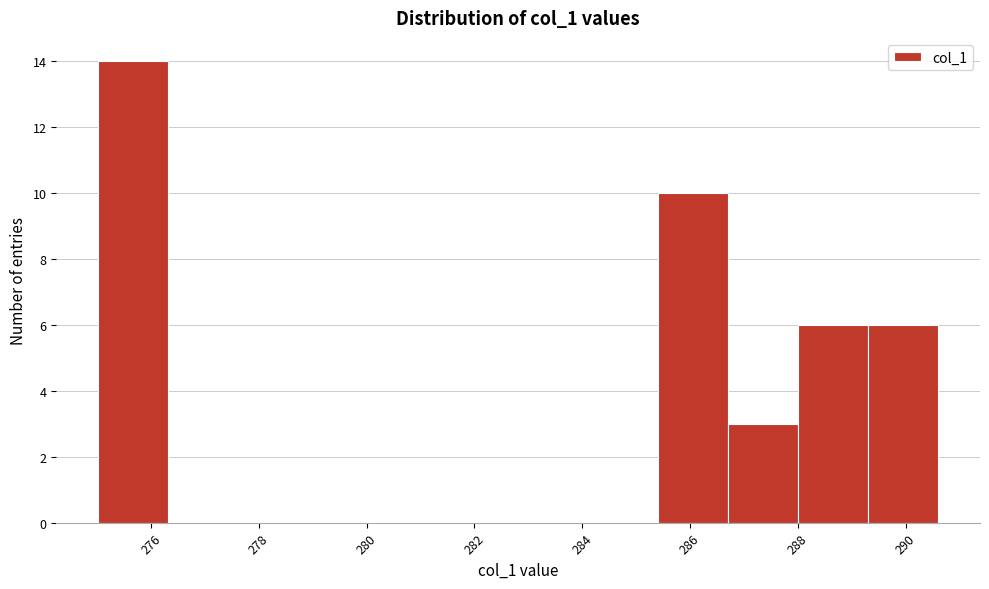

Reading left to right, transcribe this chart: for each bar, give the range it covers on the x-axis and its height. Neither the bar edges nor the heights are printed on the chart, so give them approximately, as read against the axes.

275.0 to 276.4: 14
276.4 to 277.6: 0
277.6 to 279.0: 0
279.0 to 280.2: 0
280.2 to 281.6: 0
281.6 to 282.8: 0
282.8 to 284.2: 0
284.2 to 285.4: 0
285.4 to 286.8: 10
286.8 to 288.0: 3
288.0 to 289.4: 6
289.4 to 290.6: 6